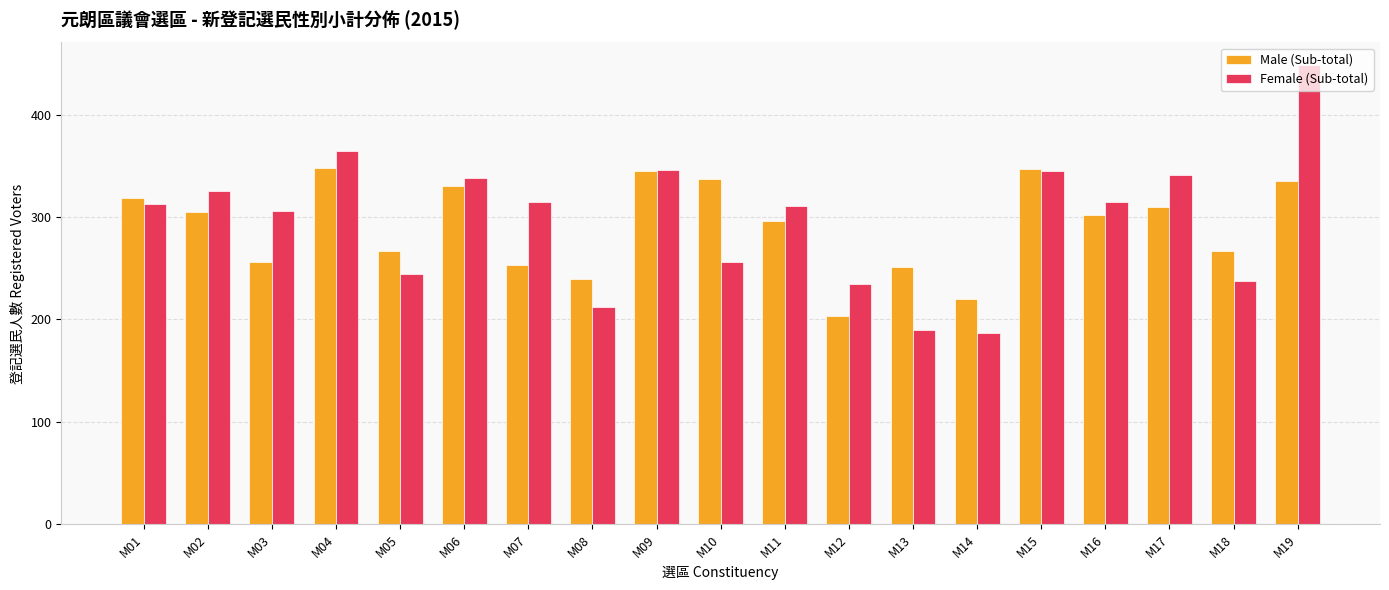

True or false: Female (Sub-total) has a value of 325 at M02.

True